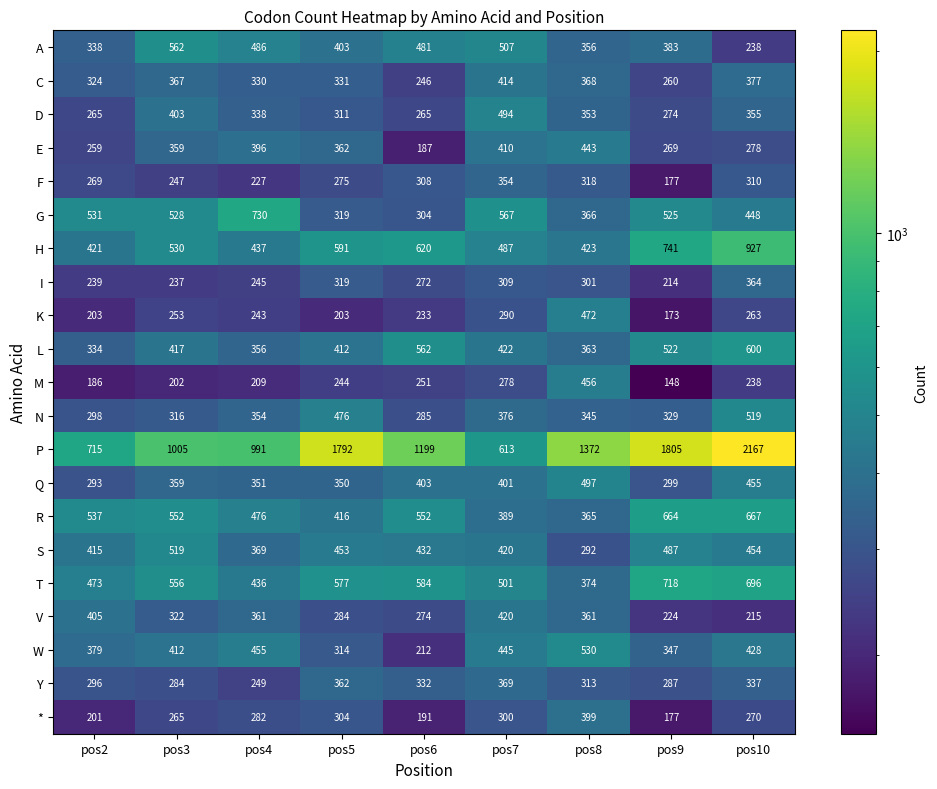

Count the number of data series in this chart.

21